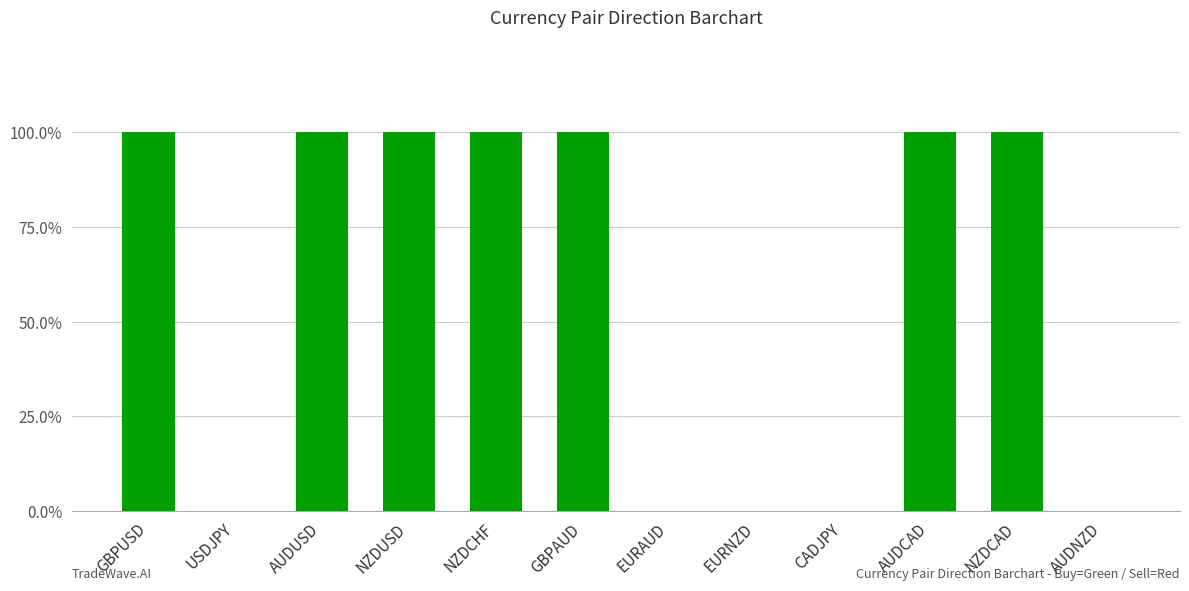

What is the sum of all values?

7